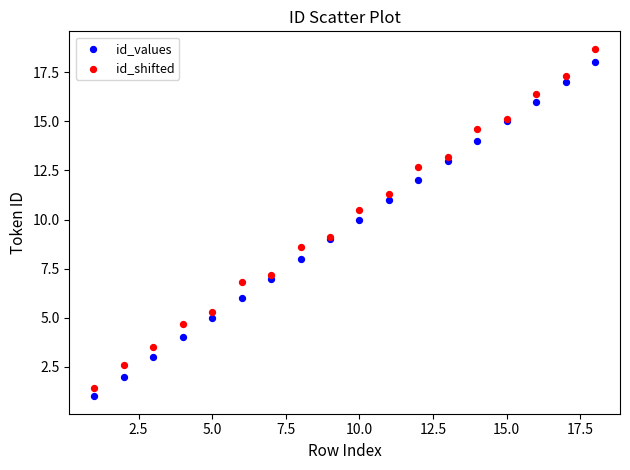

What is the X range (max minus min) for the scatter plot?

17.0